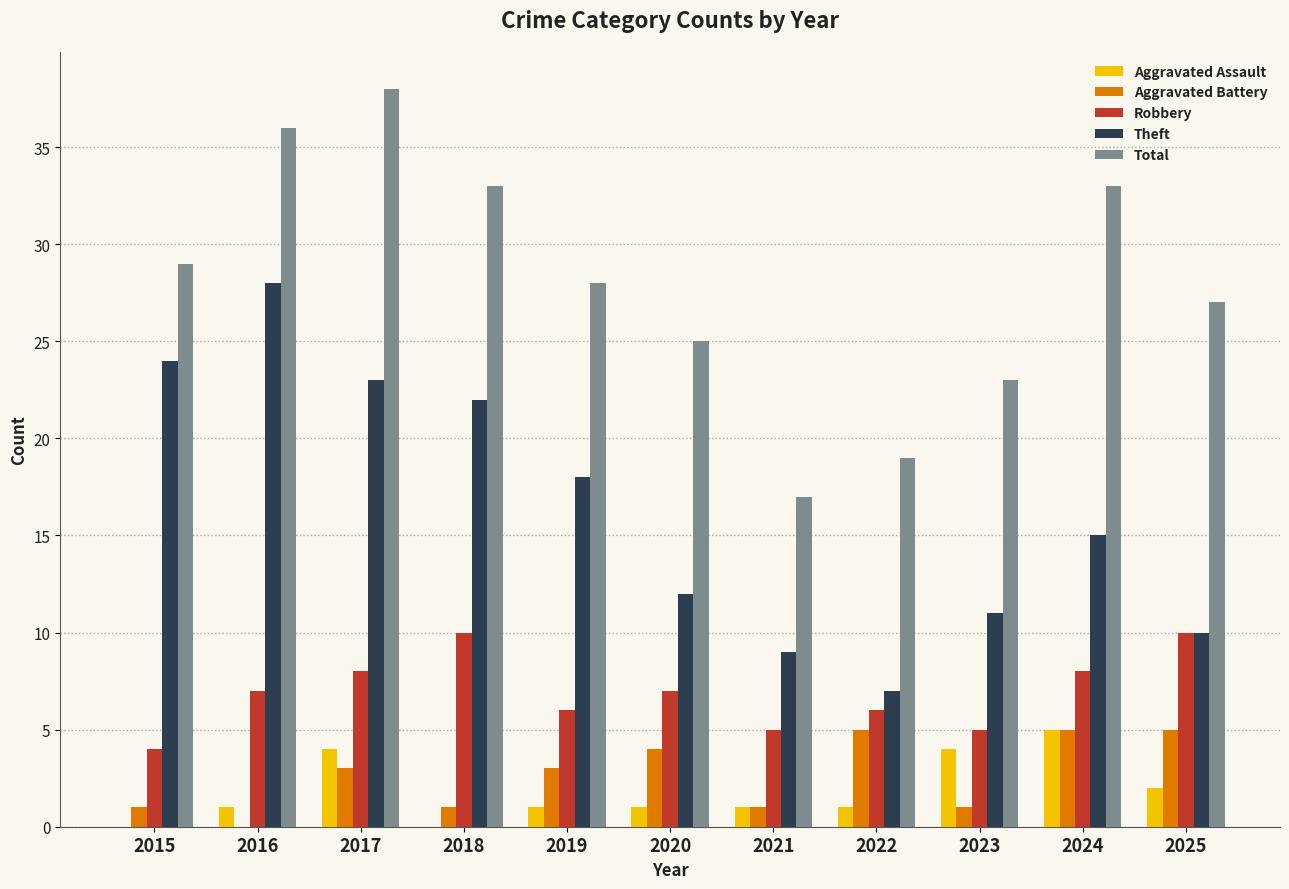

What is the maximum value for Aggravated Assault?

5